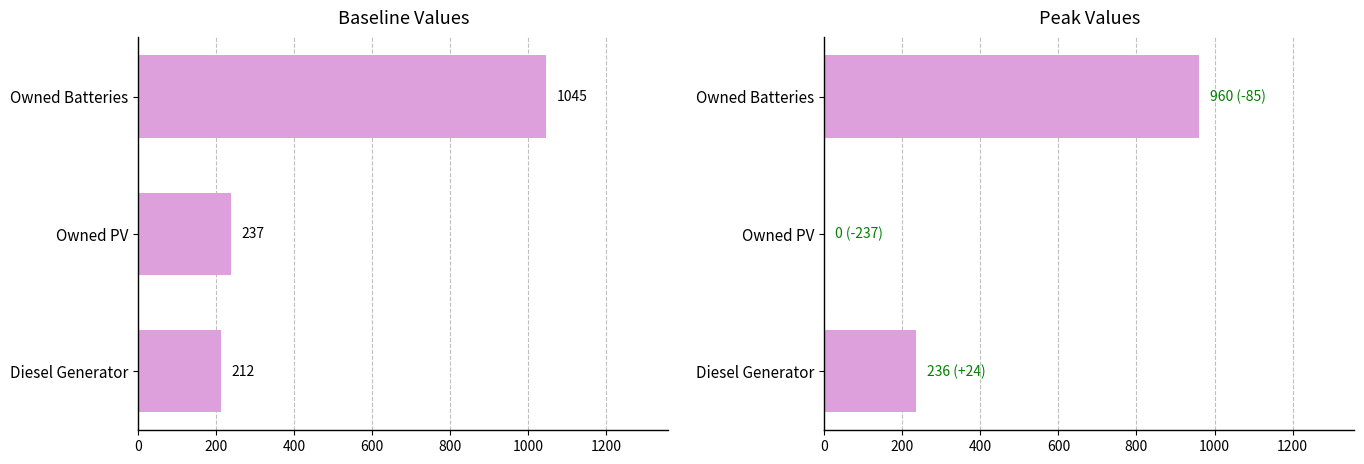

Which series has the largest range (max minus min)?

Peak Values